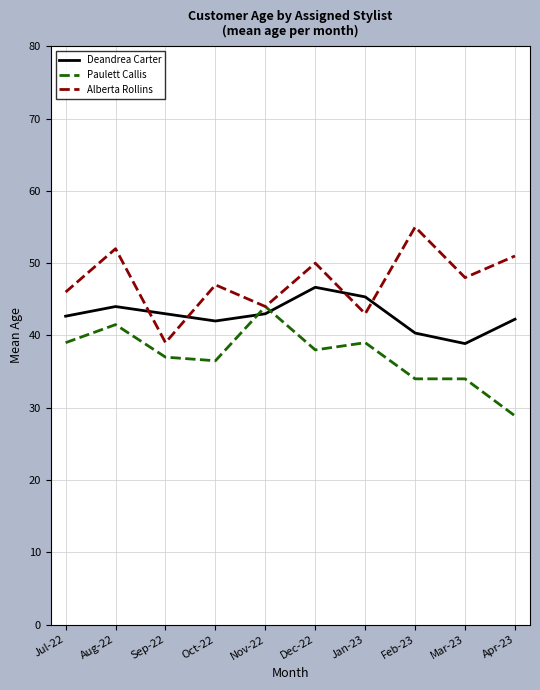

How many intersections are there between Deandrea Carter and Paulett Callis?

2